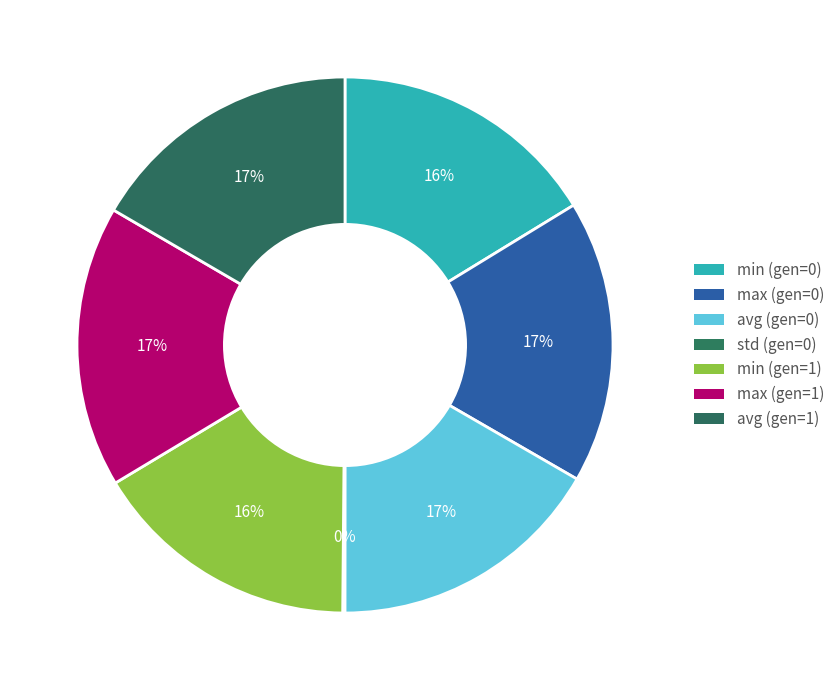

How many slices are in this pie chart?

7